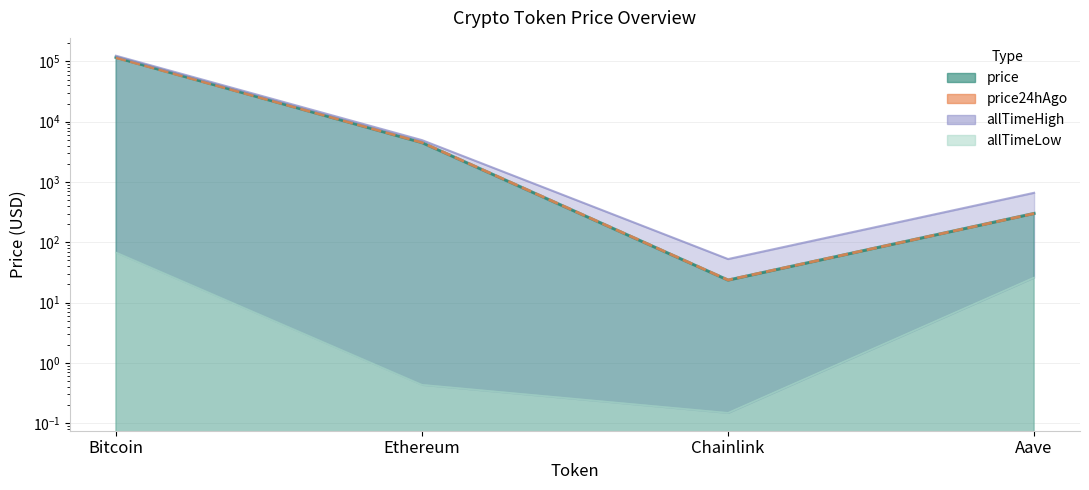

True or false: price has more than 0 points higher than both neighbors.

False